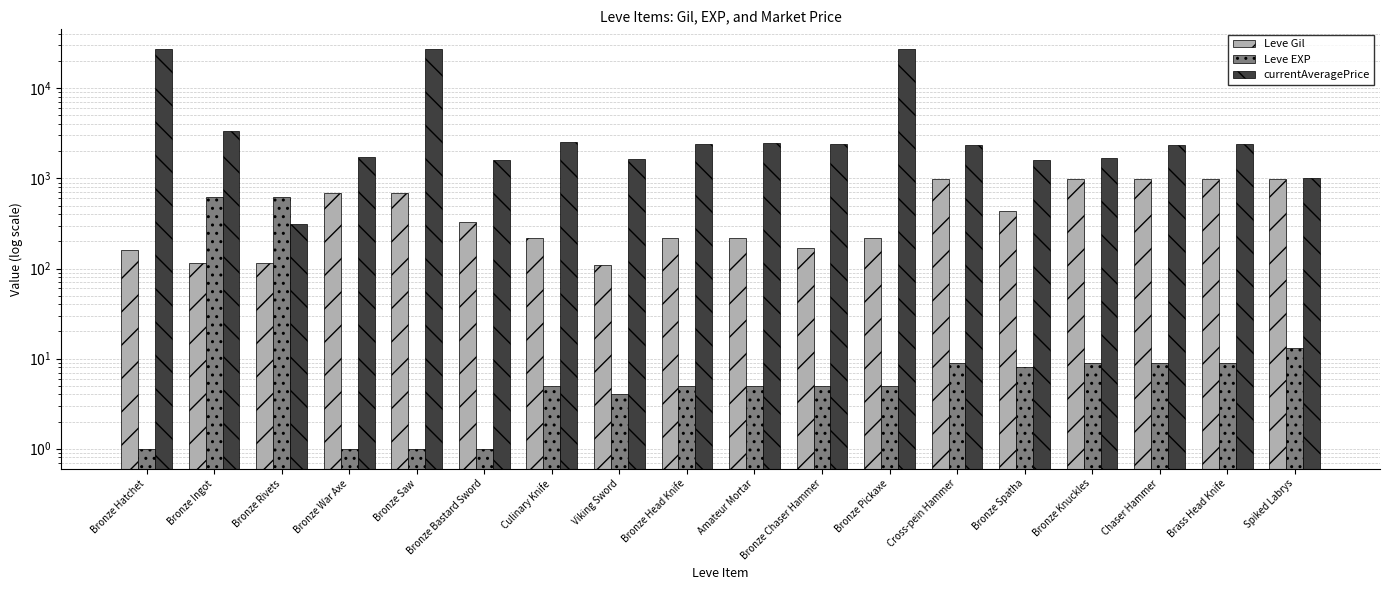

Does the chart contain stacked bars?

No